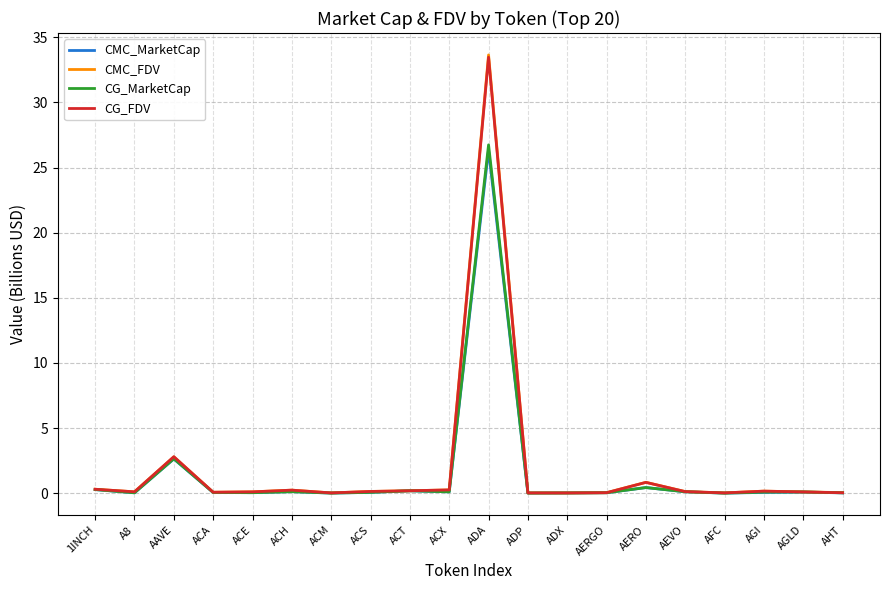

What is the total value across all series at AEVO?

0.5